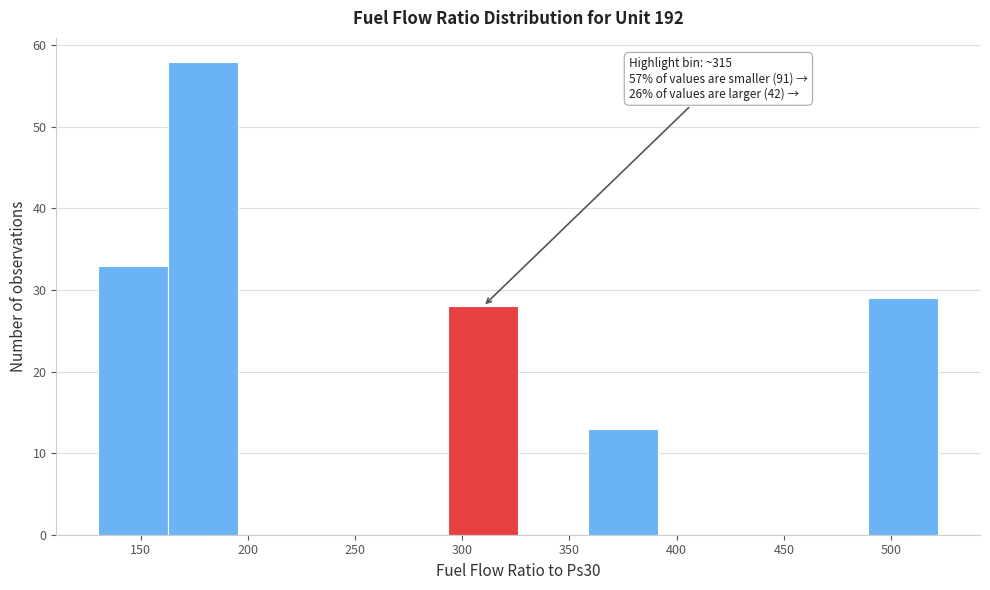

Which range on the x-axis has the tallest bar?

165 to 195